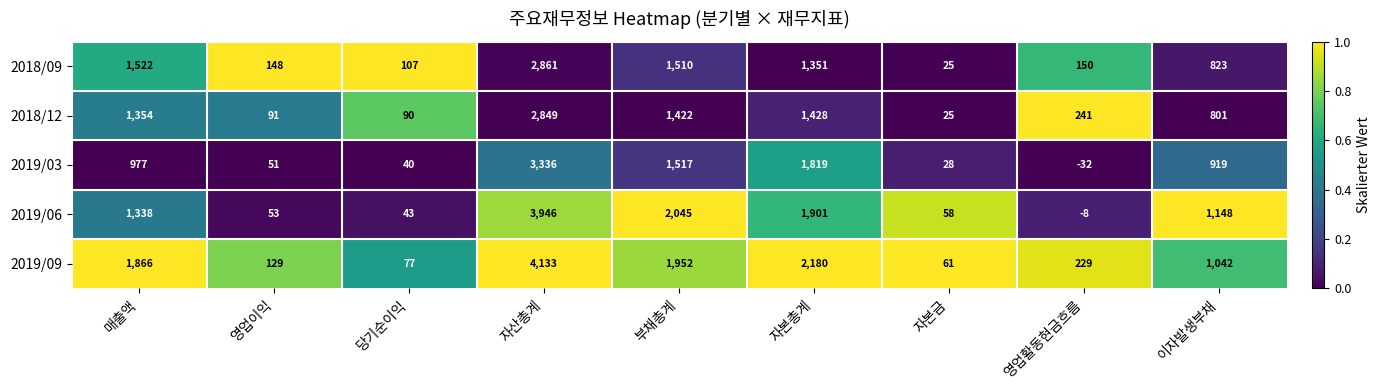

At how many categories does at least one series exceed 0?

9